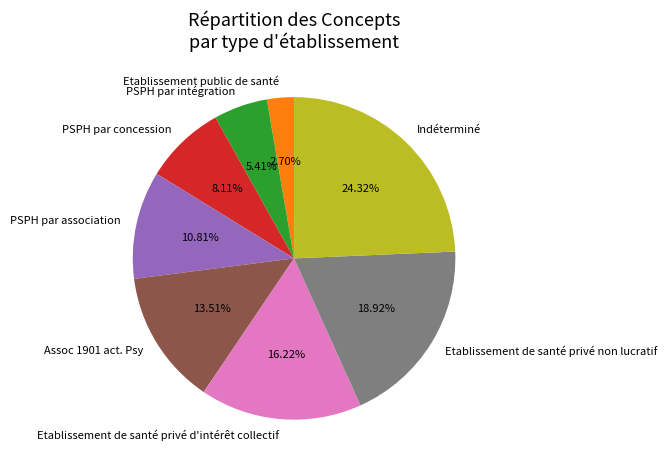

To the nearest percent, what percentage of the pie is Indéterminé?

24%